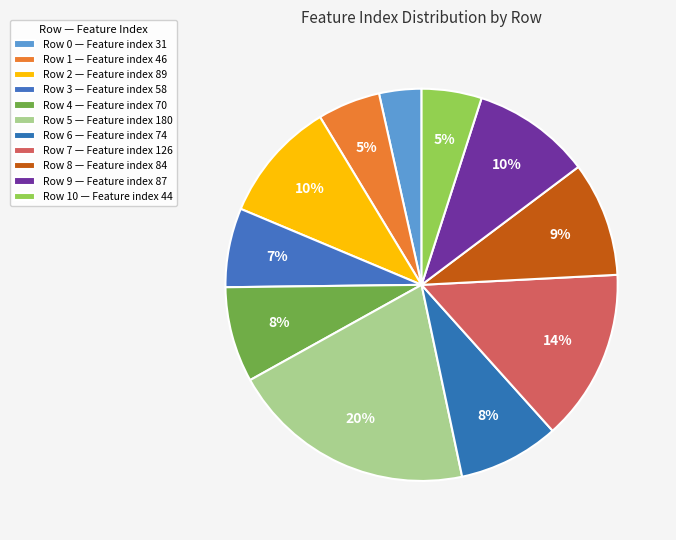

Count the number of slices in the pie.

11